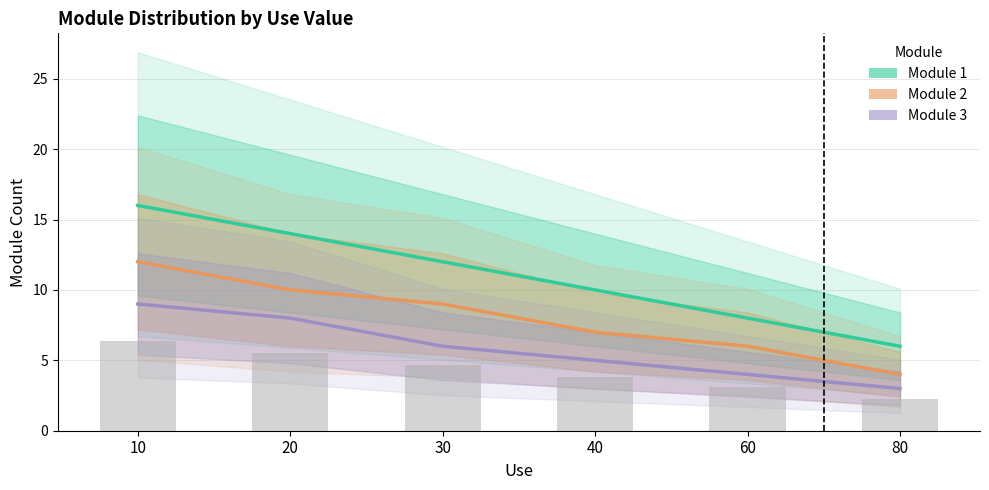

Rank the series by their average value, from highest to lowest.

Module 1, Module 2, Module 3